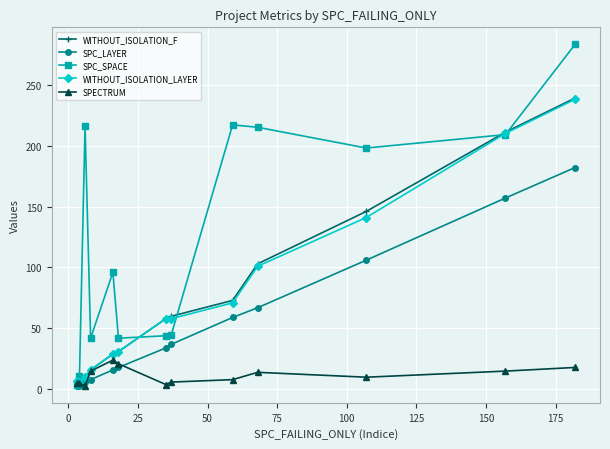

Which series has the widest spread of values?

SPC_SPACE